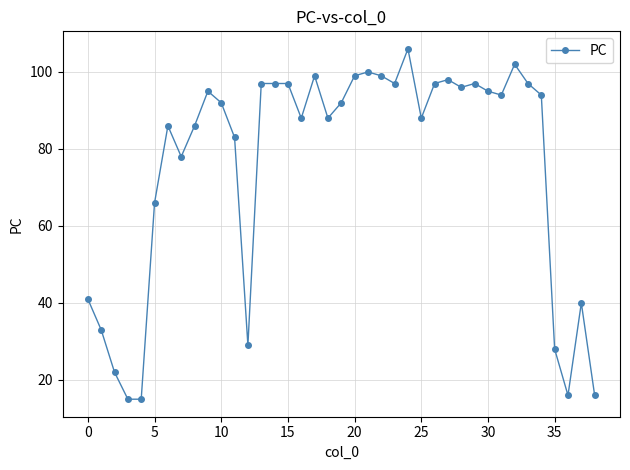

What is the sum of all values?

2958